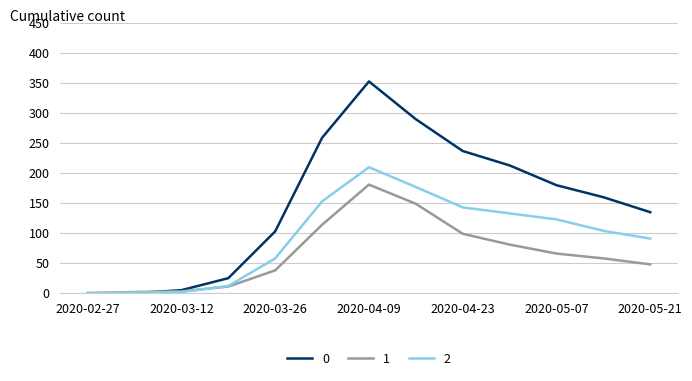

List the series in order of their overall mean, lowest first.

1, 2, 0